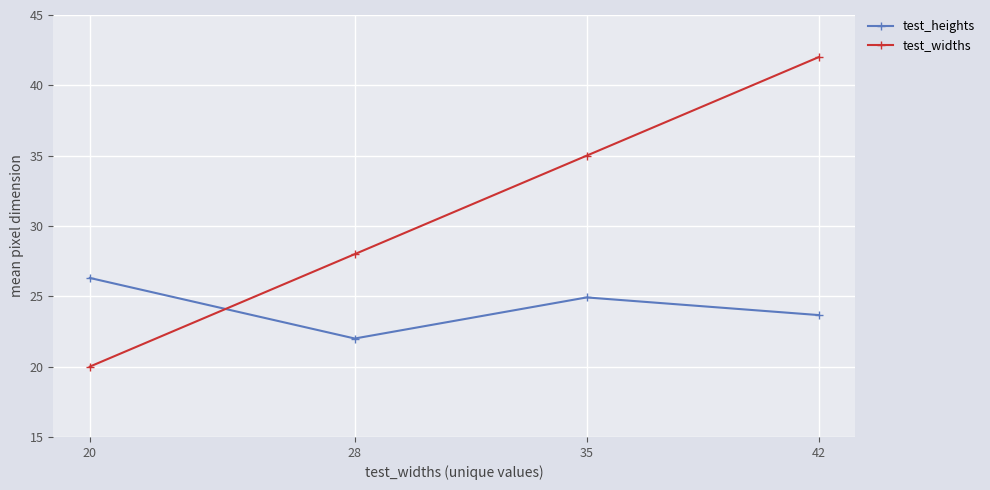

At how many categories does at least one series exceed 41?

1